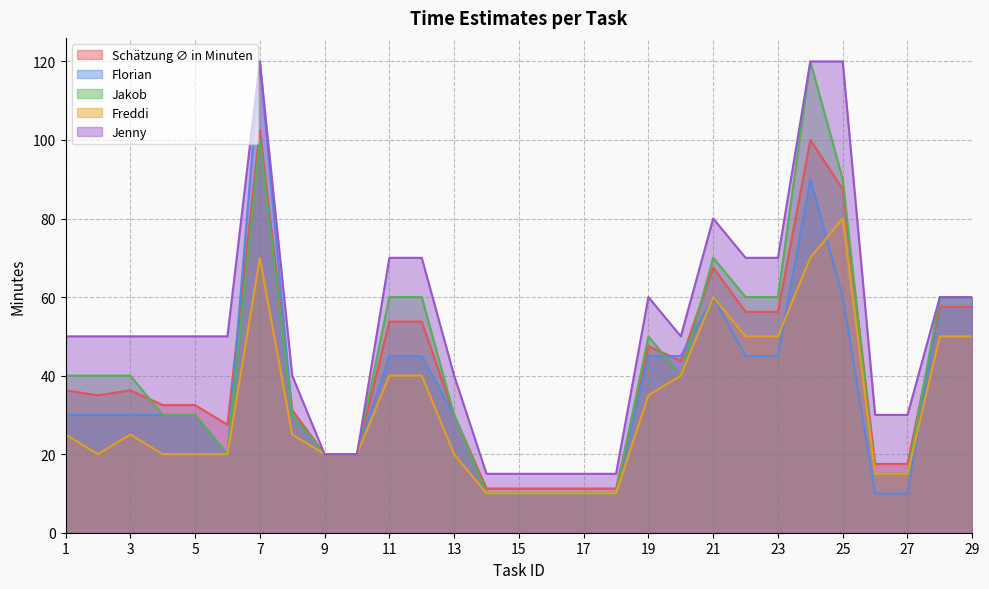

Reading right to left, what are all the values shown in this chart?

Schätzung ∅ in Minuten: 57.5	57.5	17.5	17.5	87.5	100.0	56.2	56.2	67.5	43.8	47.5	11.2	11.2	11.2	11.2	11.2	30.0	53.8	53.8	20.0	20.0	31.2	102.5	27.5	32.5	32.5	36.2	35.0	36.2
Florian: 60.0	60.0	10.0	10.0	60.0	90.0	45.0	45.0	60.0	45.0	45.0	10.0	10.0	10.0	10.0	10.0	30.0	45.0	45.0	20.0	20.0	30.0	120.0	20.0	30.0	30.0	30.0	30.0	30.0
Jakob: 60.0	60.0	15.0	15.0	90.0	120.0	60.0	60.0	70.0	40.0	50.0	10.0	10.0	10.0	10.0	10.0	30.0	60.0	60.0	20.0	20.0	30.0	100.0	20.0	30.0	30.0	40.0	40.0	40.0
Freddi: 50.0	50.0	15.0	15.0	80.0	70.0	50.0	50.0	60.0	40.0	35.0	10.0	10.0	10.0	10.0	10.0	20.0	40.0	40.0	20.0	20.0	25.0	70.0	20.0	20.0	20.0	25.0	20.0	25.0
Jenny: 60.0	60.0	30.0	30.0	120.0	120.0	70.0	70.0	80.0	50.0	60.0	15.0	15.0	15.0	15.0	15.0	40.0	70.0	70.0	20.0	20.0	40.0	120.0	50.0	50.0	50.0	50.0	50.0	50.0